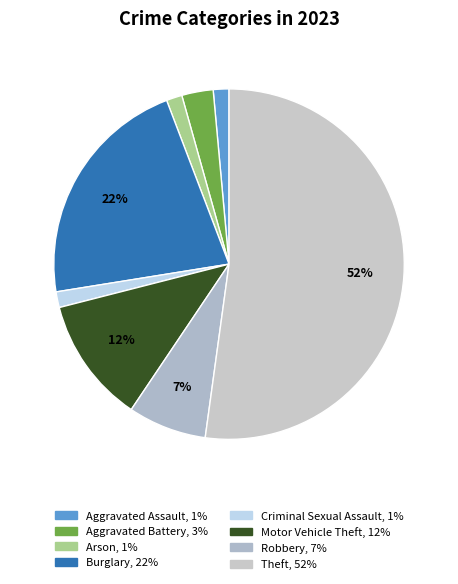

Is there any slice that represents more than half of the pie?

Yes